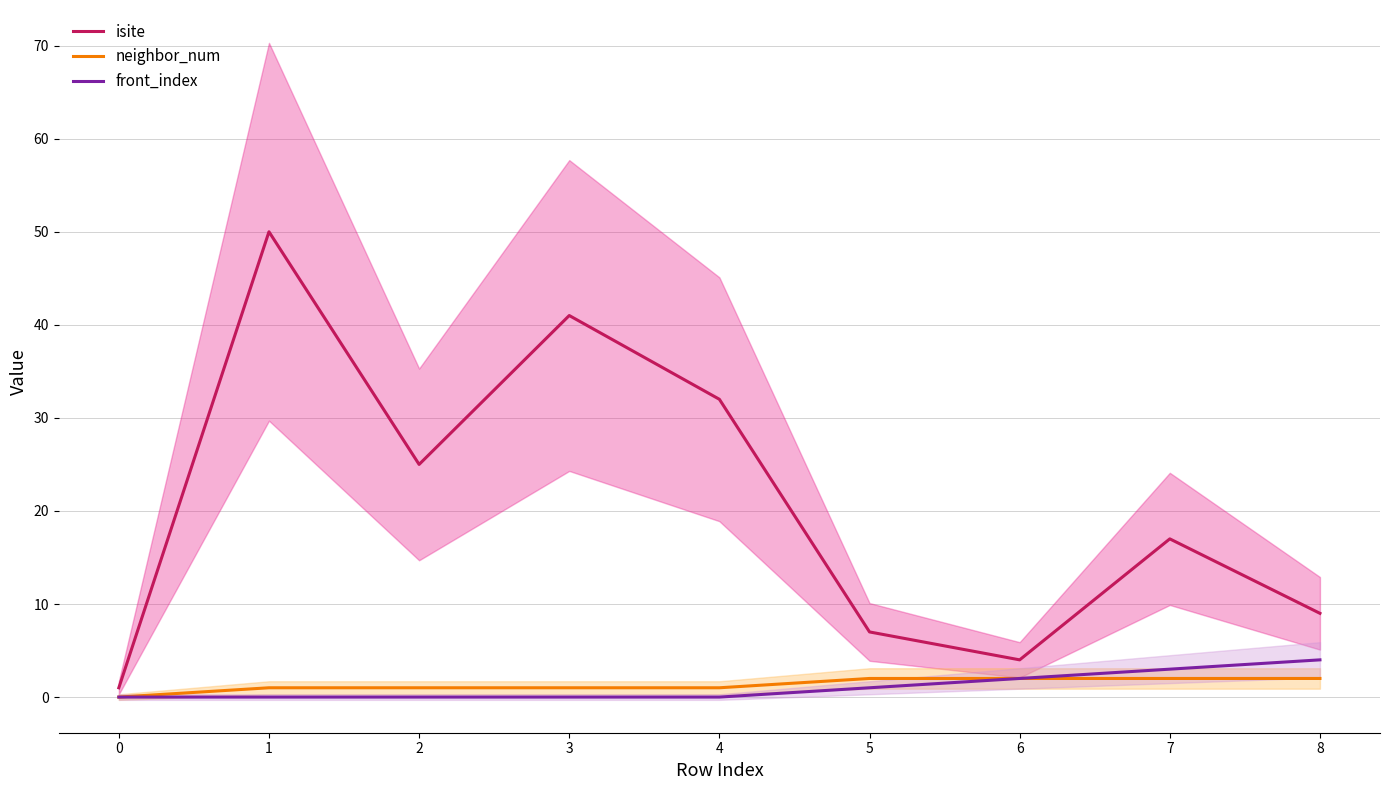

Is it true that isite equals 25 at 2?

True